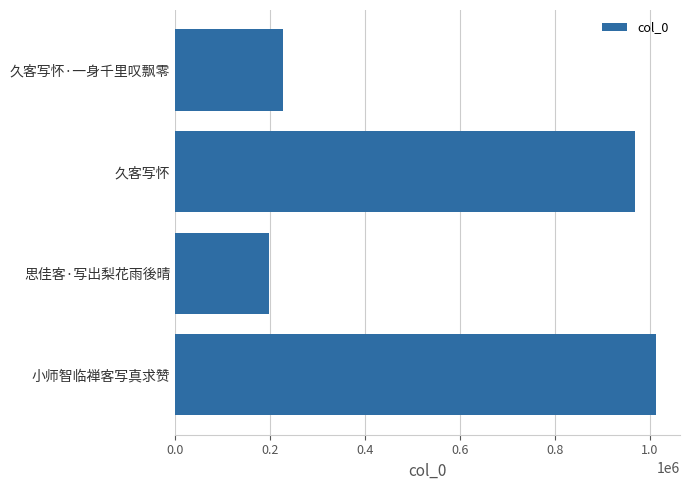

What is the difference between the values at 久客写怀·一身千里叹飘零 and 久客写怀?

741852